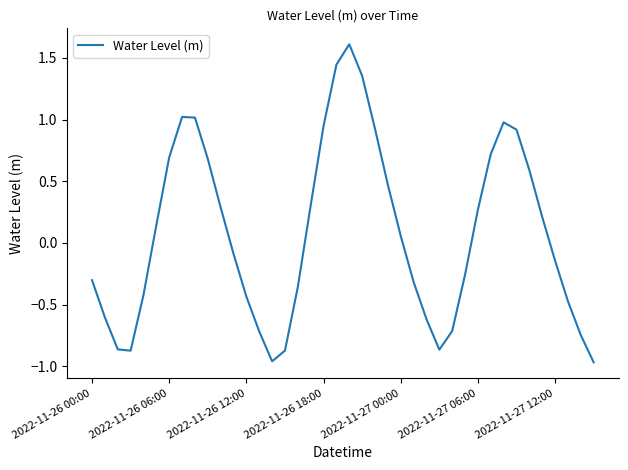

What is the difference between the maximum and minimum values?

2.6